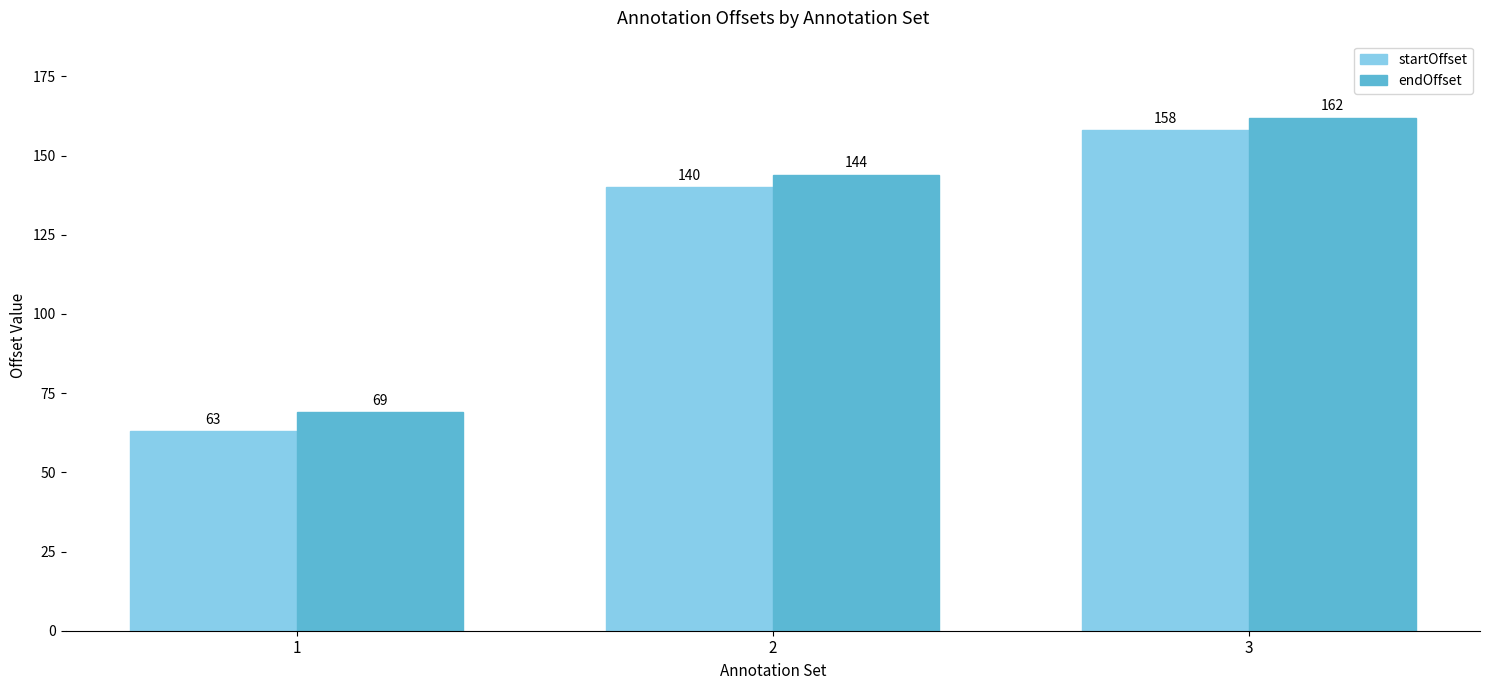

Rank the series by their maximum value, from lowest to highest.

startOffset, endOffset